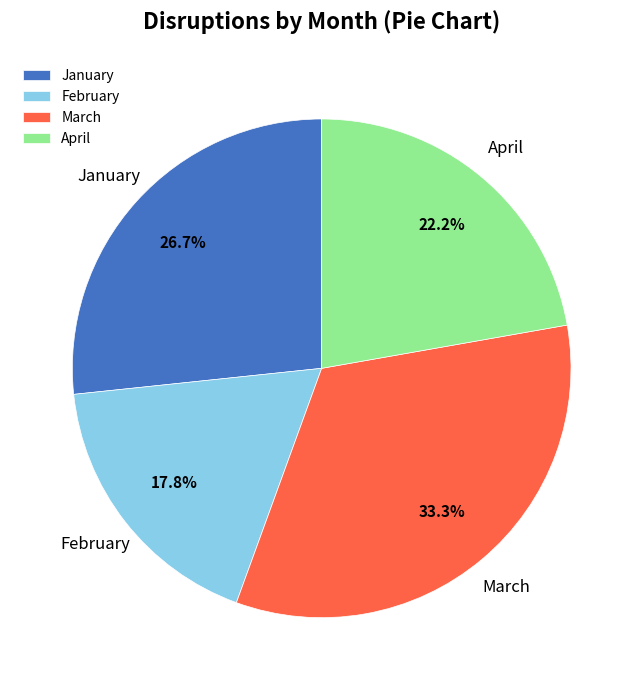

Combined, do February and April account for over 50%?

No